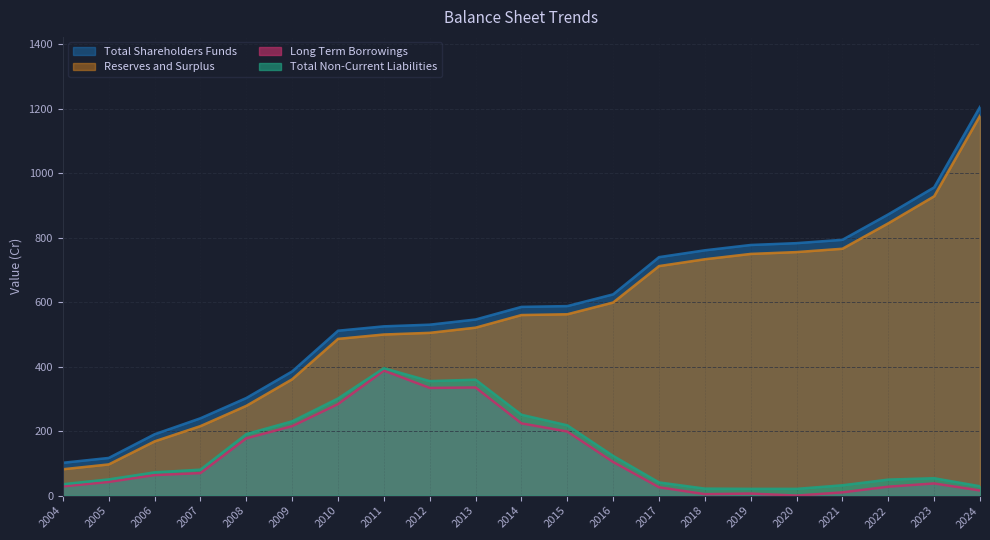

What is the total value across all series at 2012?

1723.7